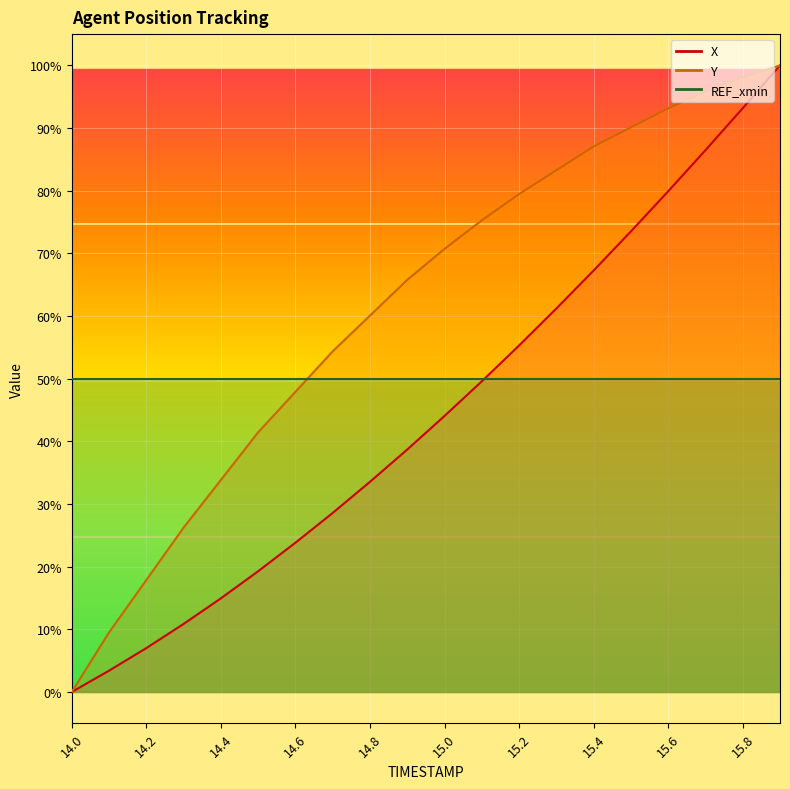

Which series has the largest total across all categories?

Y